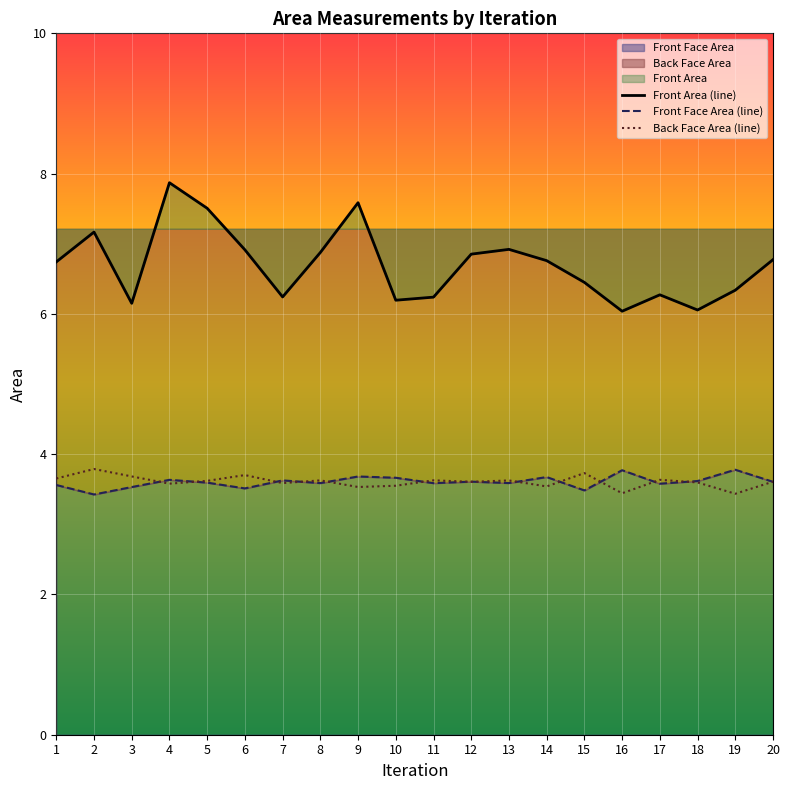

True or false: Front Face Area and Front Area intersect in this chart.

False